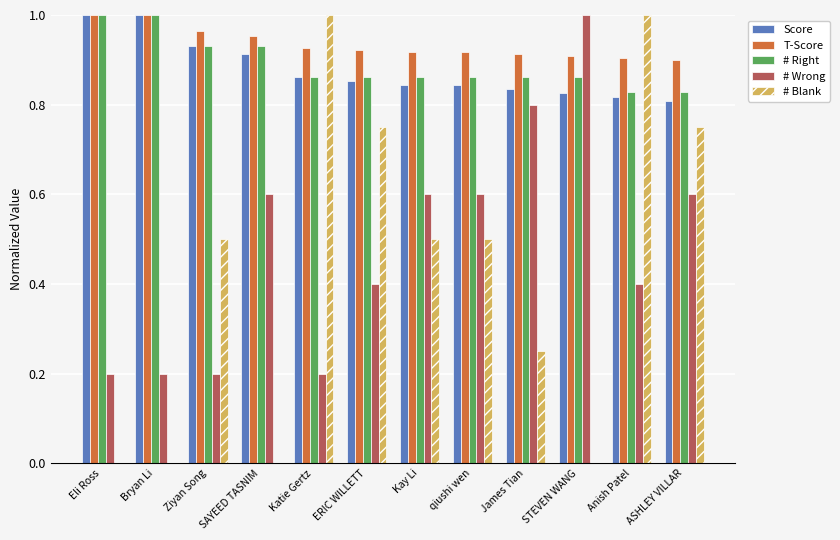

How many groups of bars are there?

12